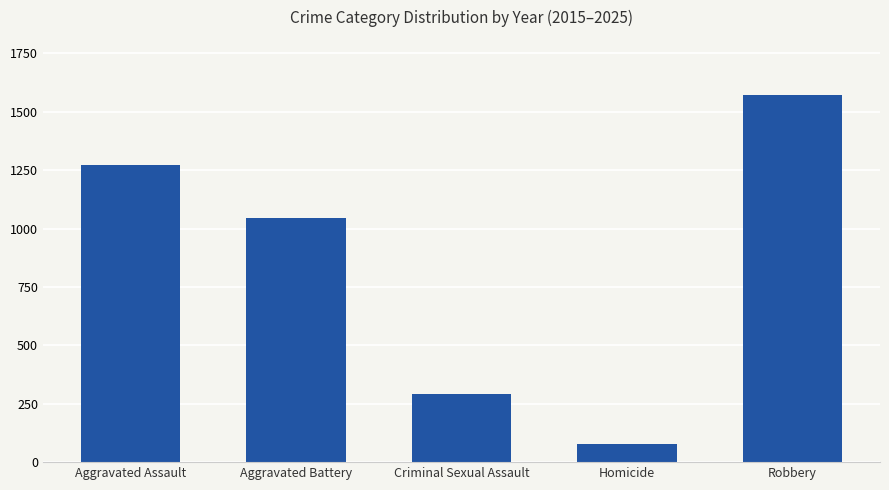

What is the smallest value displayed?

78